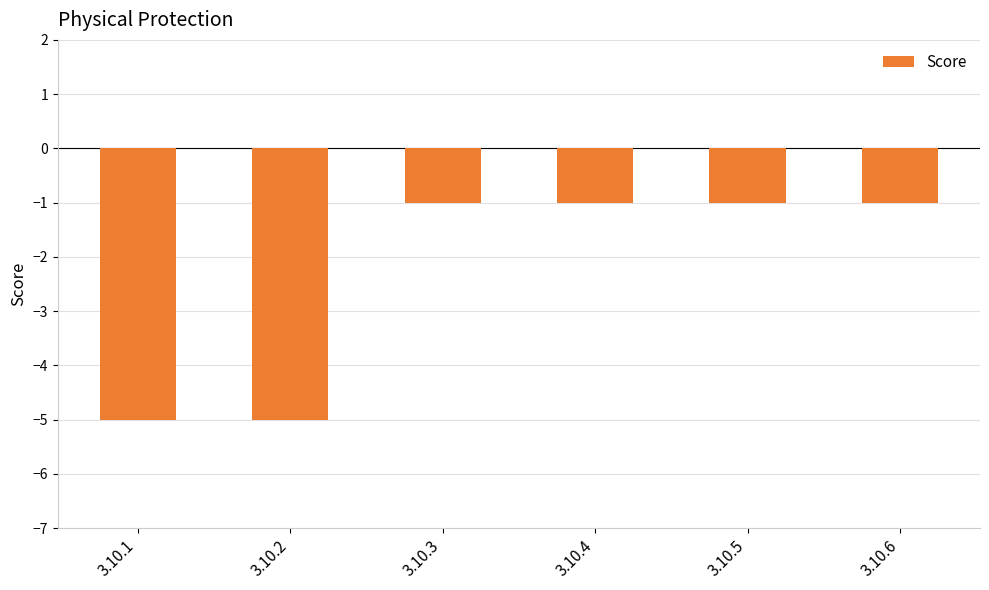

How many categories are shown in the chart?

6